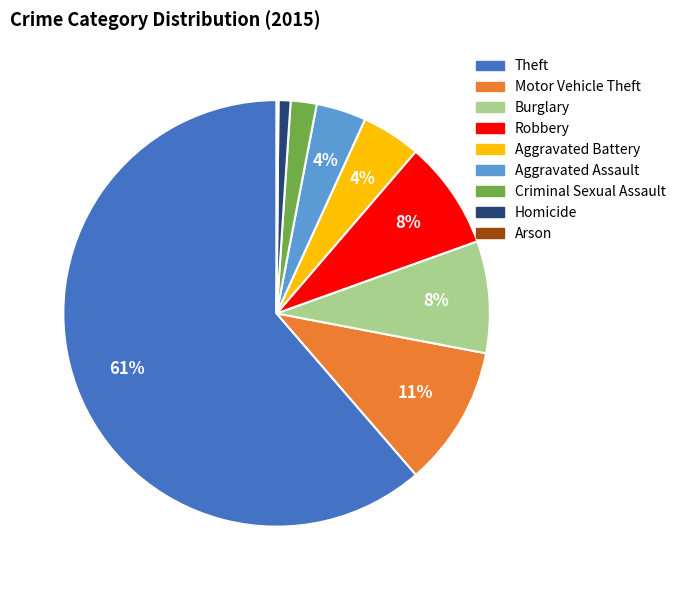

To the nearest percent, what is the average slice percentage?

11%